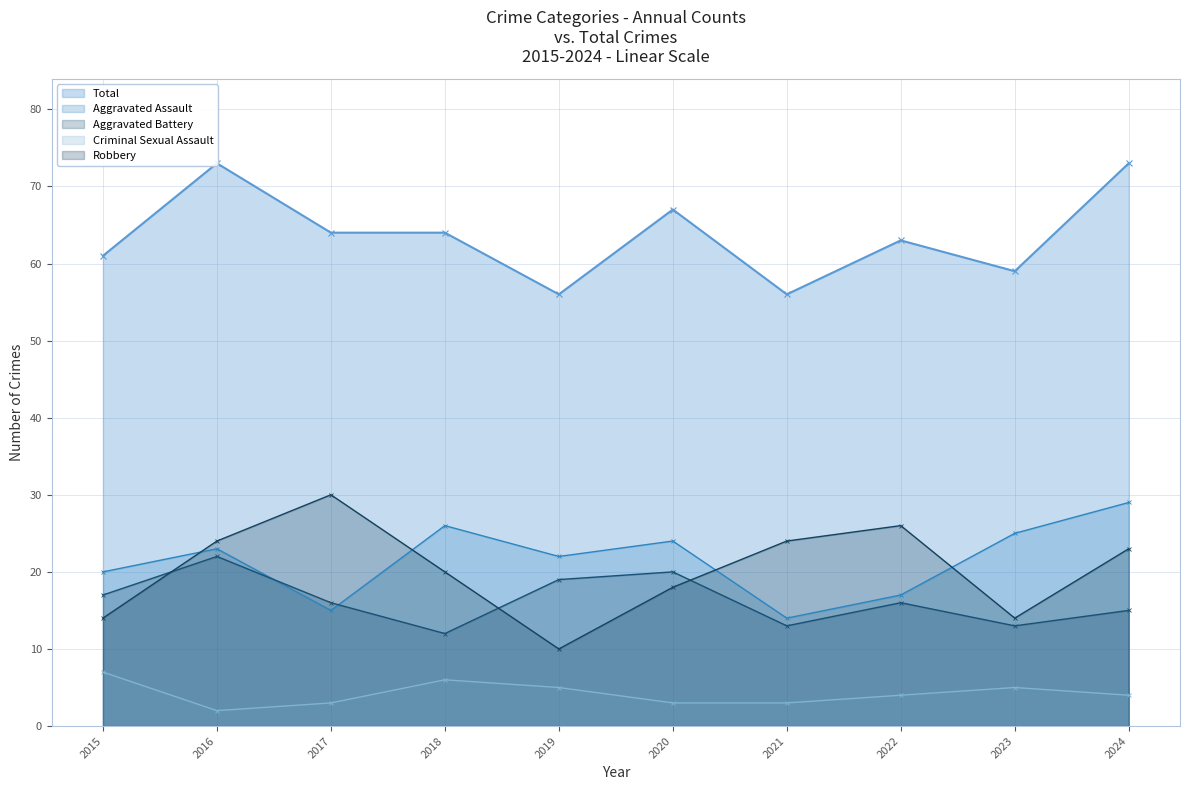

The Aggravated Assault series shows 15 at 2017. True or false?

True